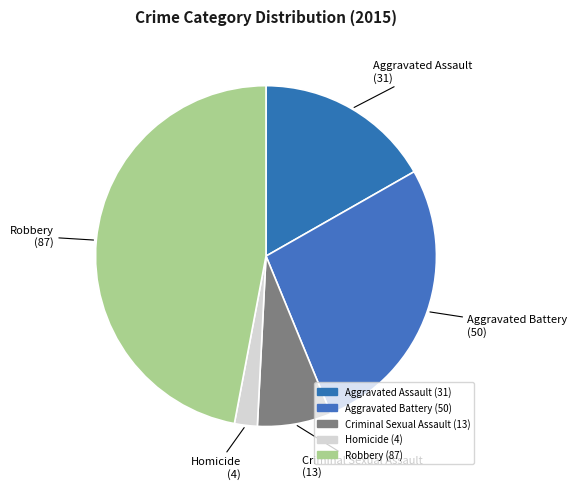

What portion of the pie excludes Aggravated Assault?

83.2%